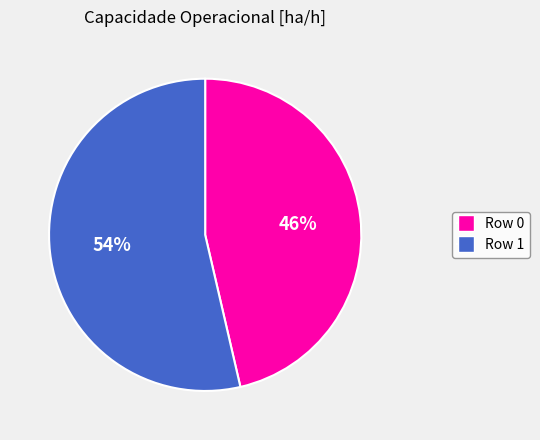

To the nearest percent, what is the combined percentage of Row 1 and Row 0?

100%